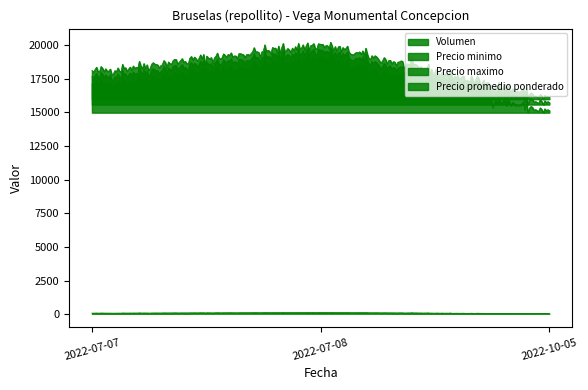

The Precio promedio ponderado series shows 17556 at 2022-07-07. True or false?

True